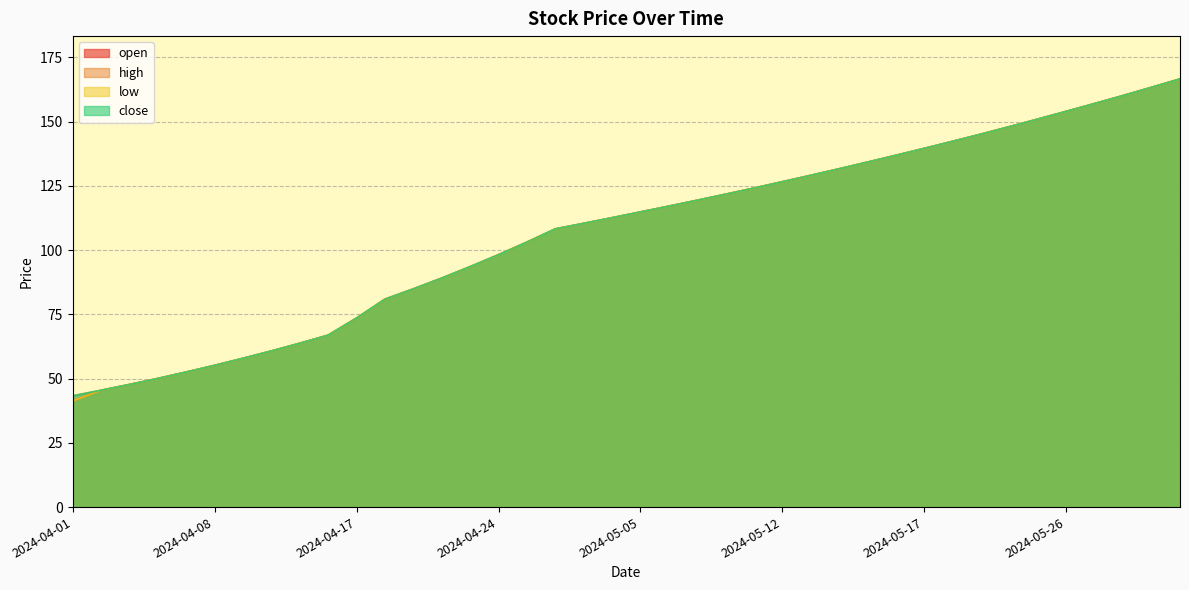

Rank the categories by high value from lowest to highest.

2024-04-01, 2024-04-02, 2024-04-03, 2024-04-04, 2024-04-07, 2024-04-08, 2024-04-09, 2024-04-11, 2024-04-14, 2024-04-15, 2024-04-17, 2024-04-18, 2024-04-21, 2024-04-22, 2024-04-23, 2024-04-24, 2024-04-25, 2024-04-28, 2024-04-29, 2024-05-01, 2024-05-05, 2024-05-06, 2024-05-07, 2024-05-08, 2024-05-09, 2024-05-12, 2024-05-13, 2024-05-14, 2024-05-15, 2024-05-16, 2024-05-17, 2024-05-20, 2024-05-21, 2024-05-22, 2024-05-23, 2024-05-26, 2024-05-27, 2024-05-28, 2024-05-29, 2024-05-30